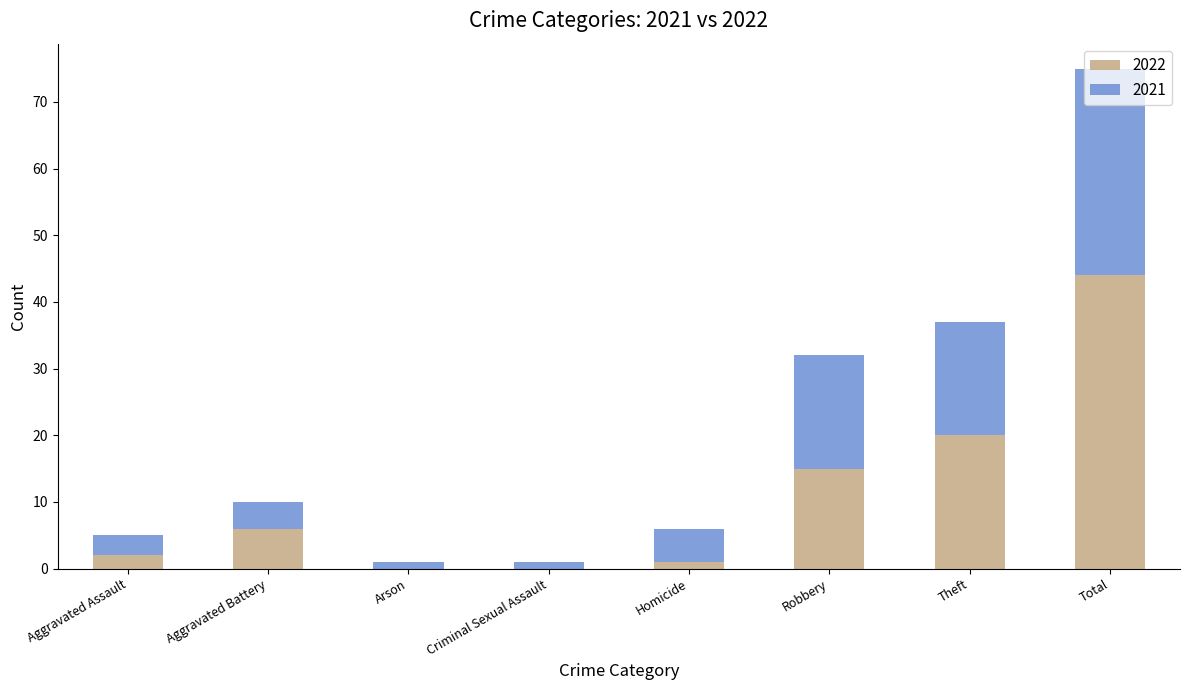

What is the total value across all series at Aggravated Battery?

10